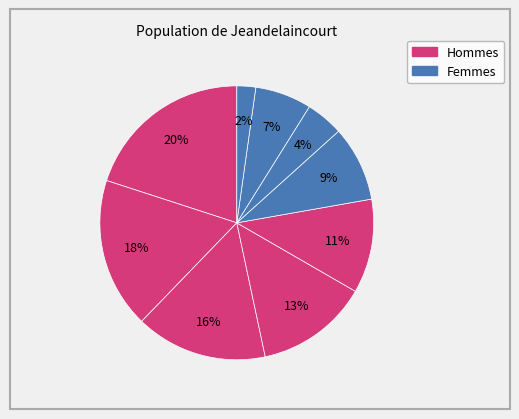

How many segments does this pie chart have?

9